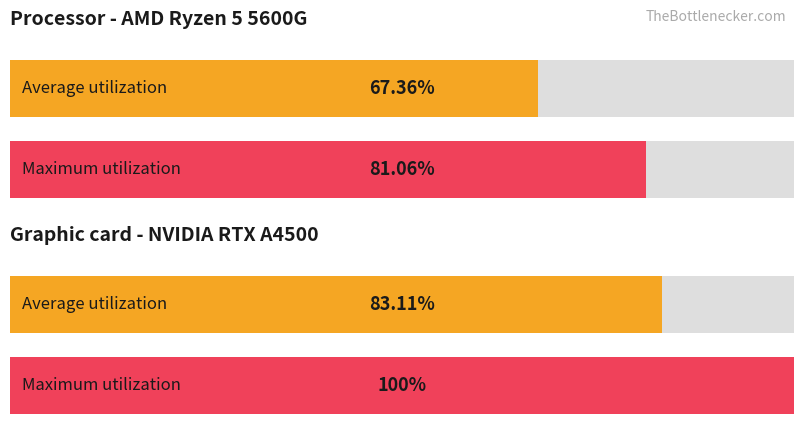

Which series has the widest spread of values?

Maximum utilization